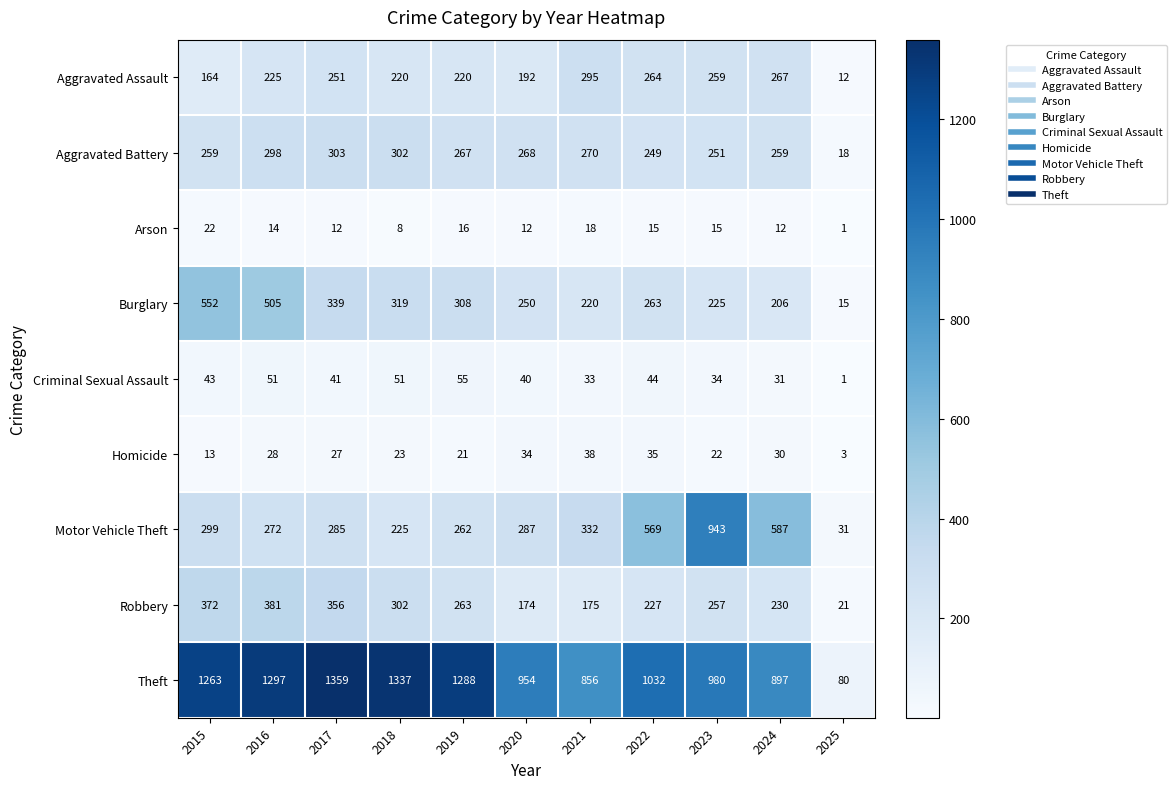

What is the maximum value shown in the chart?

1359